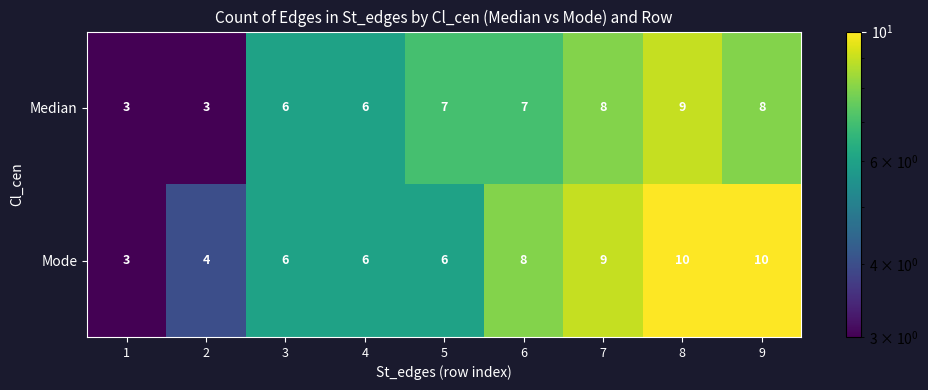

How many data points in Median are less than 7?

4